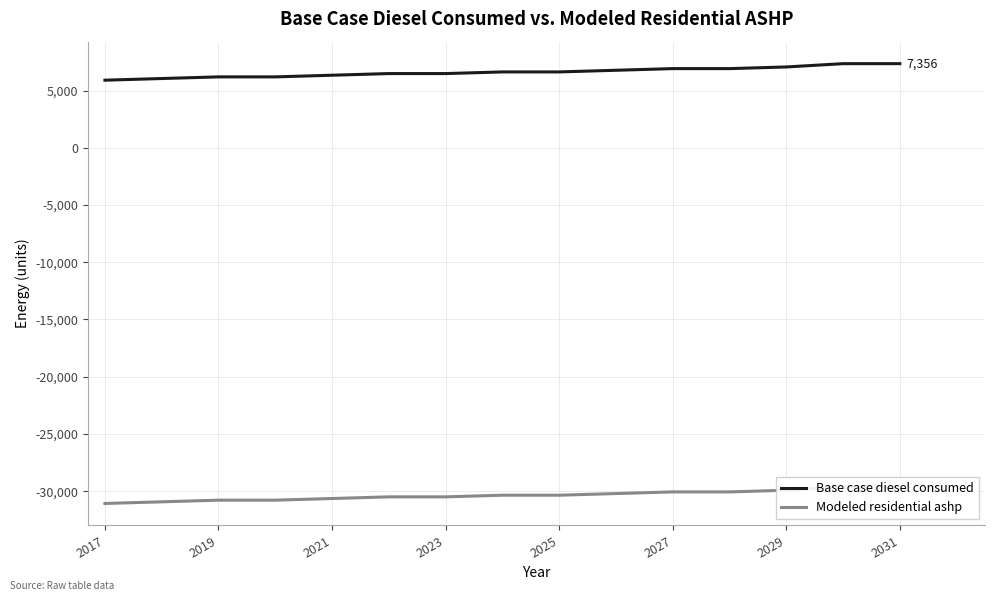

Reading right to left, extract all data points from this chart.

Base case diesel consumed: 7355.8	7355.8	7067.0	6922.6	6922.6	6778.2	6633.8	6633.8	6489.4	6489.4	6344.9	6200.5	6200.5	6056.1	5911.7
Modeled residential ashp: -29632.0	-29632.0	-29920.9	-30065.3	-30065.3	-30209.7	-30354.1	-30354.1	-30498.5	-30498.5	-30642.9	-30787.3	-30787.3	-30931.7	-31076.2